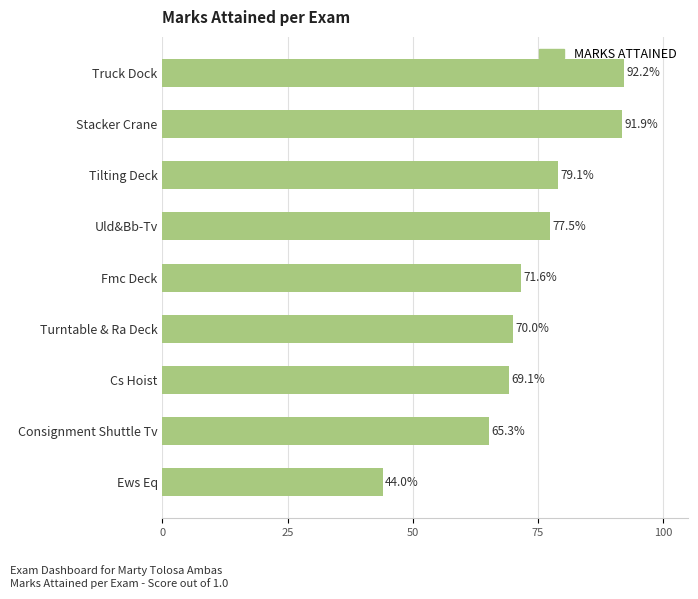

Are the bars horizontal?

Yes